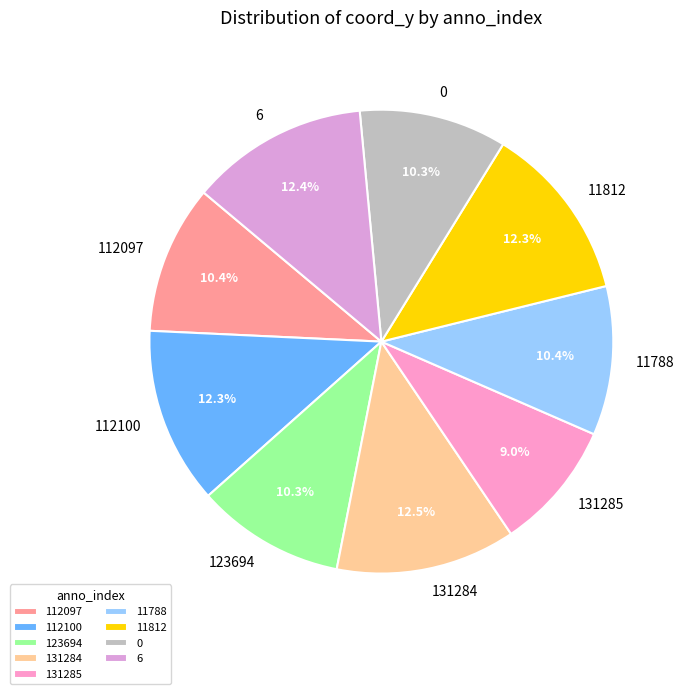

To the nearest percent, what portion does 112097 represent?

10%